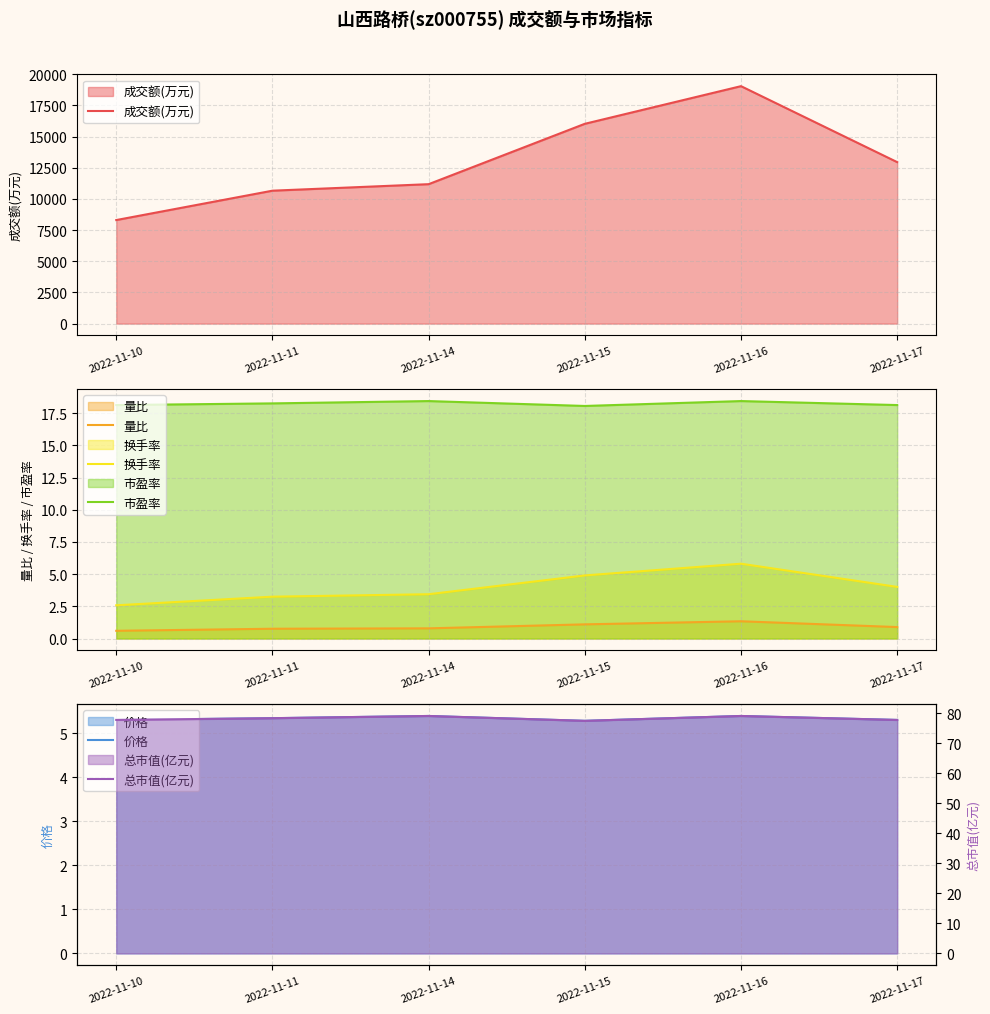

Which series has the largest total across all categories?

成交额(万元)